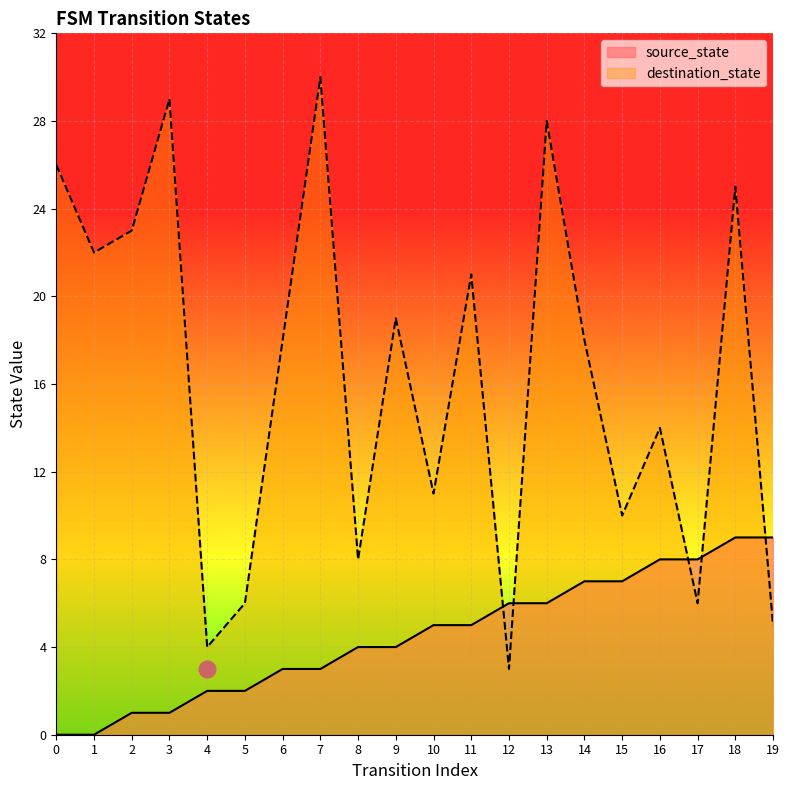

How many interior local valleys does the destination_state series have?

7